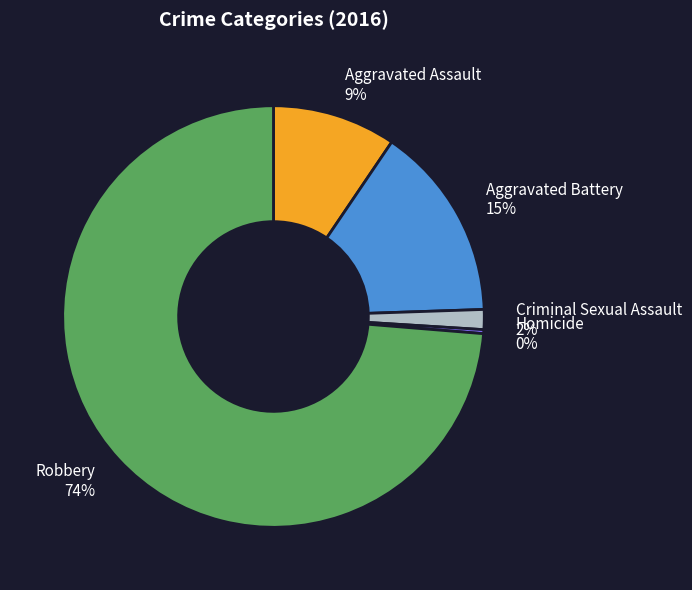

Between Homicide and Robbery, which is larger?

Robbery